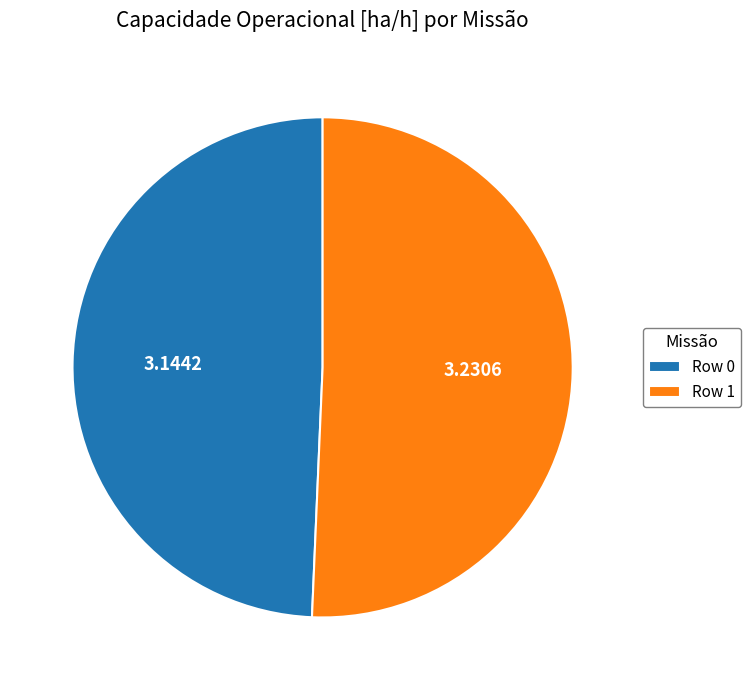

Combined, do Row 0 and Row 1 account for over 50%?

Yes